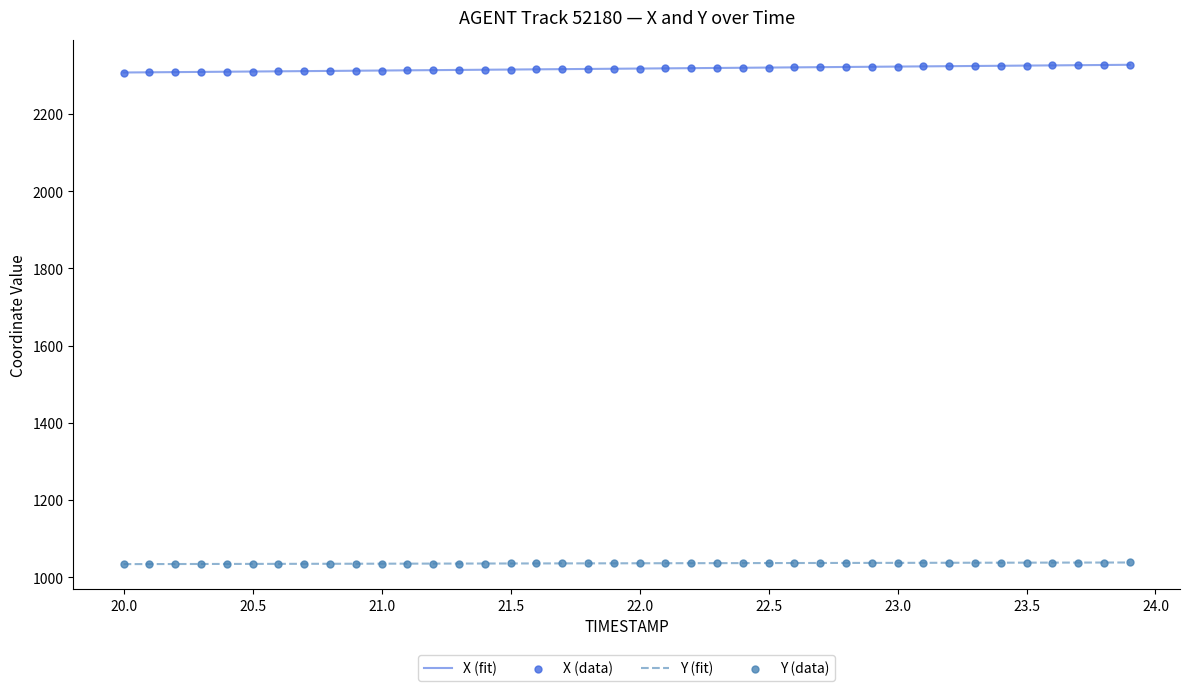

What is the maximum value shown in the chart?

2327.5